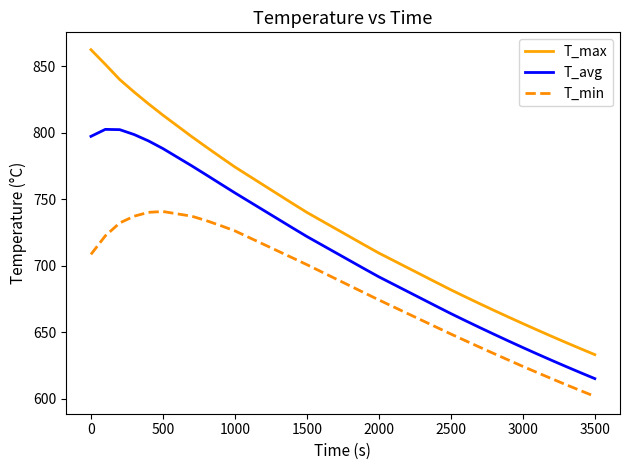

True or false: T_min and T_avg cross at least once.

False